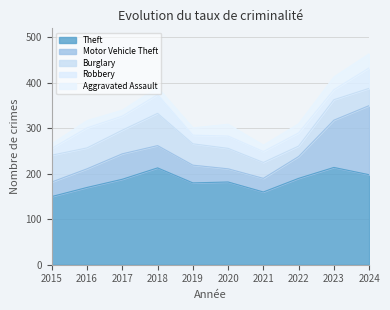

Reading right to left, transcribe all the data shown in this chart.

Theft: 2024=198	2023=214	2022=190	2021=160	2020=182	2019=180	2018=213	2017=188	2016=170	2015=150
Motor Vehicle Theft: 2024=152	2023=104	2022=48	2021=30	2020=29	2019=39	2018=49	2017=56	2016=41	2015=32
Burglary: 2024=38	2023=45	2022=23	2021=35	2020=45	2019=47	2018=71	2017=52	2016=46	2015=59
Robbery: 2024=45	2023=22	2022=29	2021=24	2020=27	2019=19	2018=41	2017=31	2016=44	2015=15
Aggravated Assault: 2024=31	2023=28	2022=20	2021=14	2020=26	2019=16	2018=16	2017=13	2016=16	2015=10